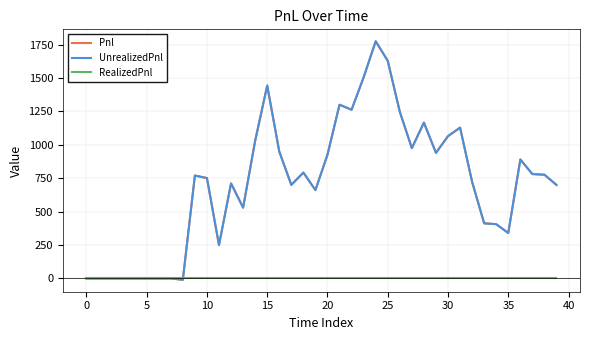

Does the chart have visible grid lines?

Yes